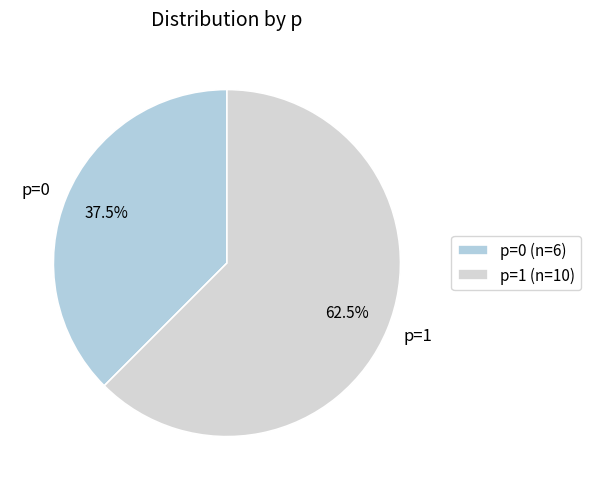

Is it true that p=0 is 51% of the pie?

False